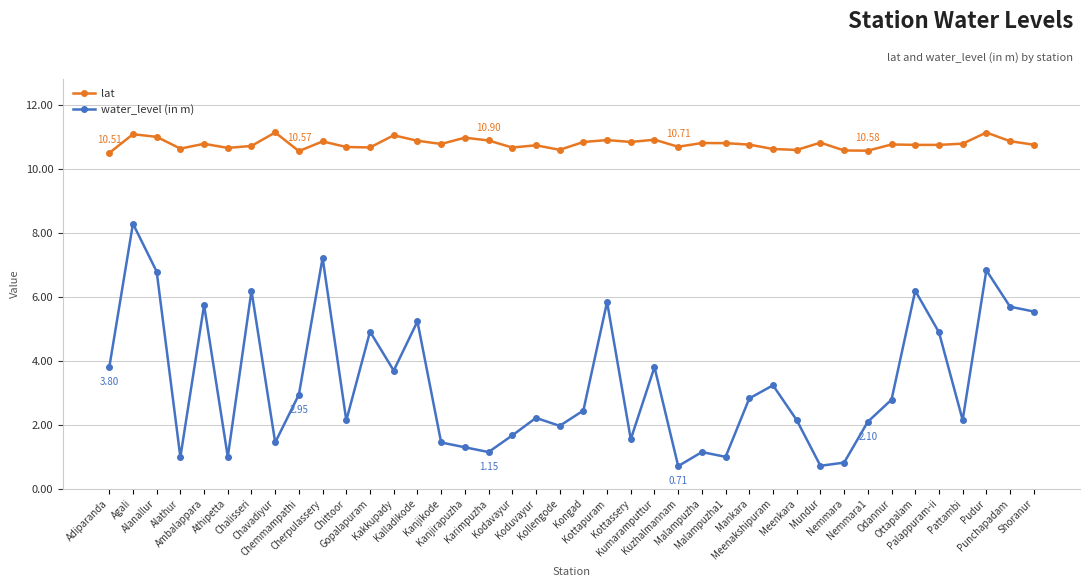

Read the water_level (in m) value at Nemmara.

0.8